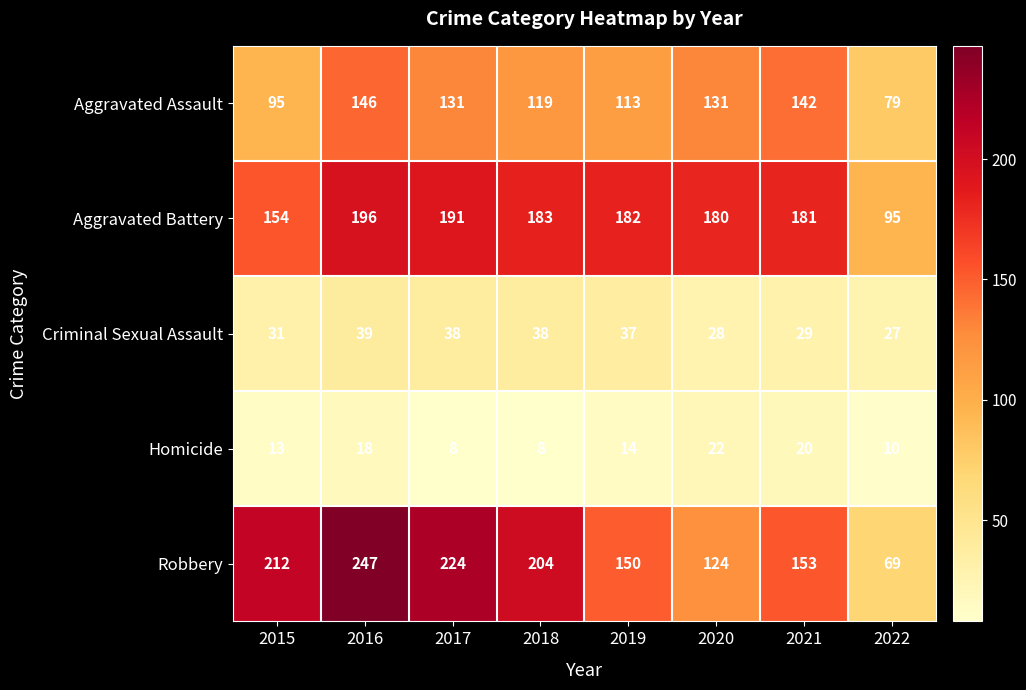

What is the maximum value for Robbery?

247